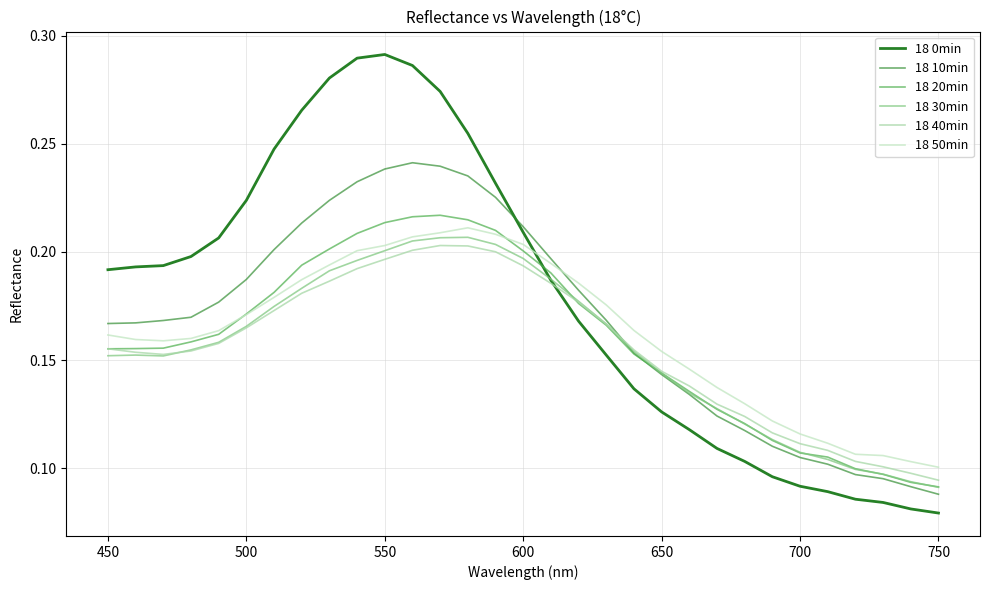

Is this an area chart (filled region under the line)?

No